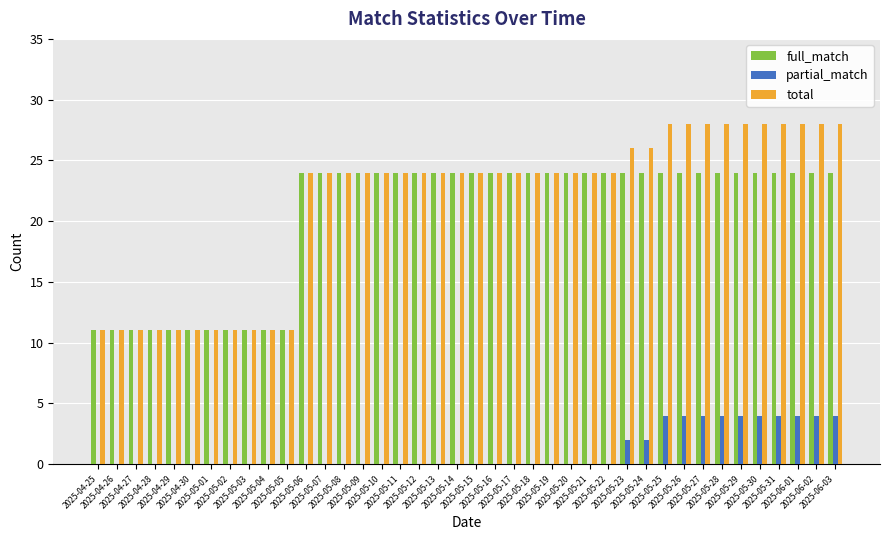

What is the sum of all partial_match values?

44